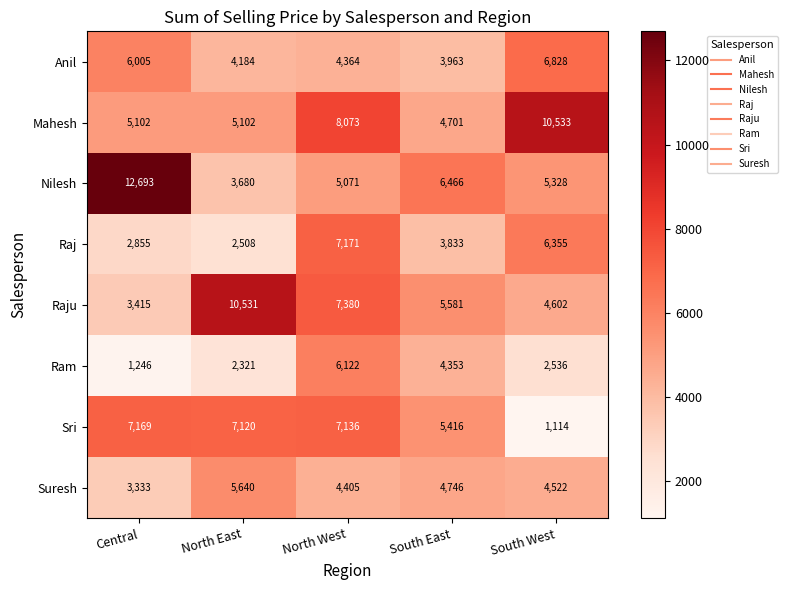

At which category is the sum across all series the highest?

North West